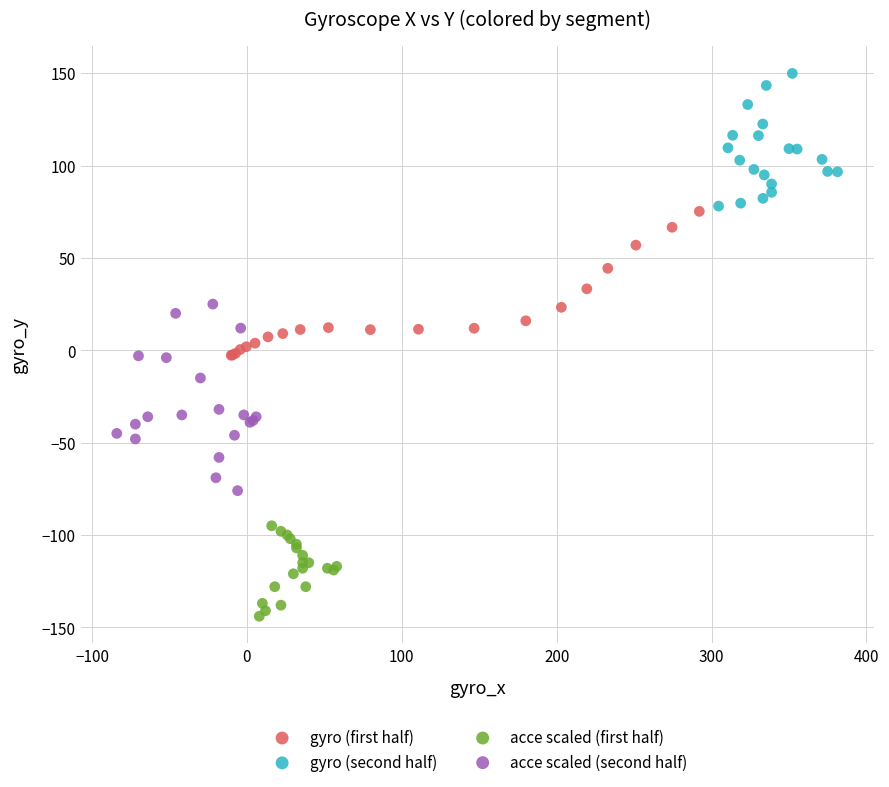

Which series contains the highest Y value?

gyro (second half)